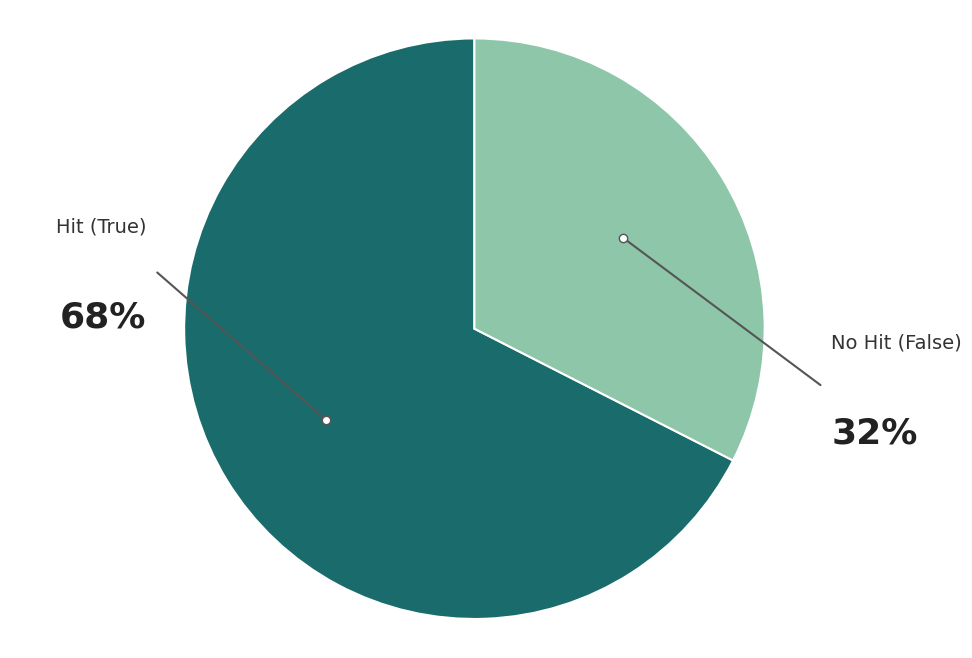

Is there a majority slice in this chart?

Yes